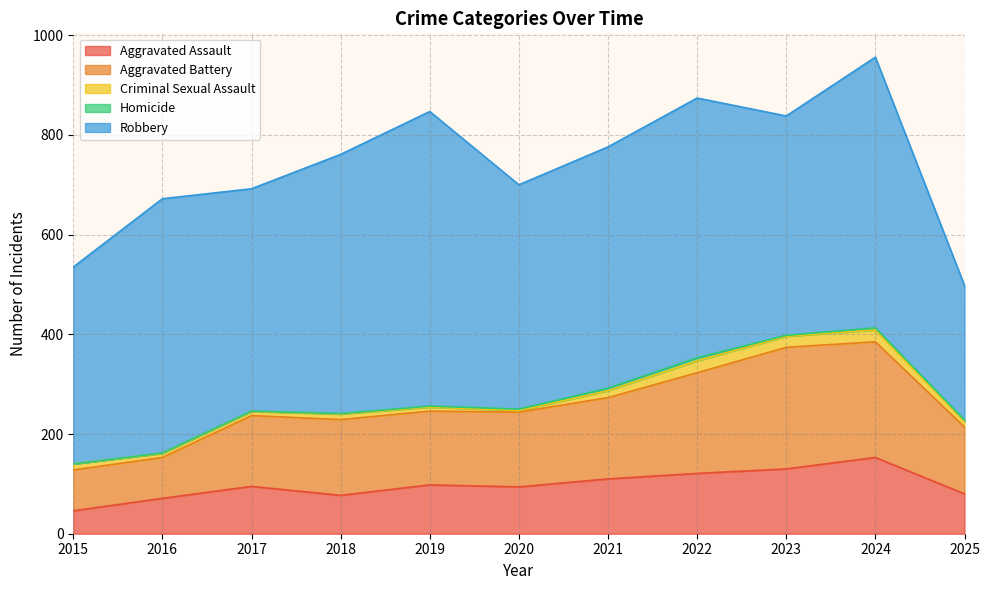

List the labels in order of Aggravated Battery value, smallest first.

2015, 2016, 2025, 2017, 2019, 2020, 2018, 2021, 2022, 2024, 2023